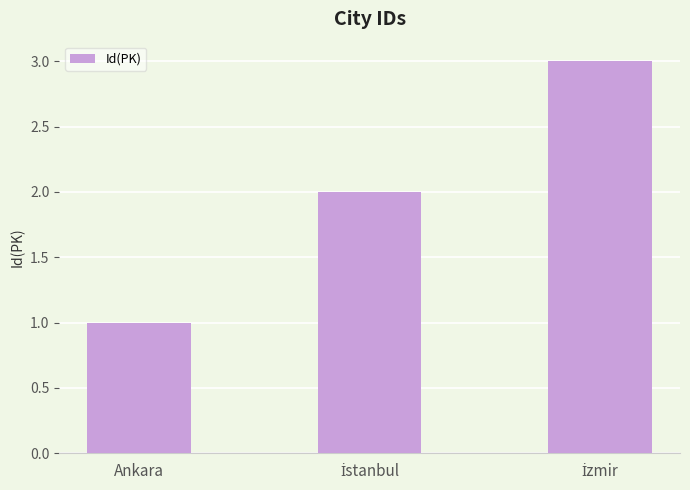

What is the sum of all values?

6